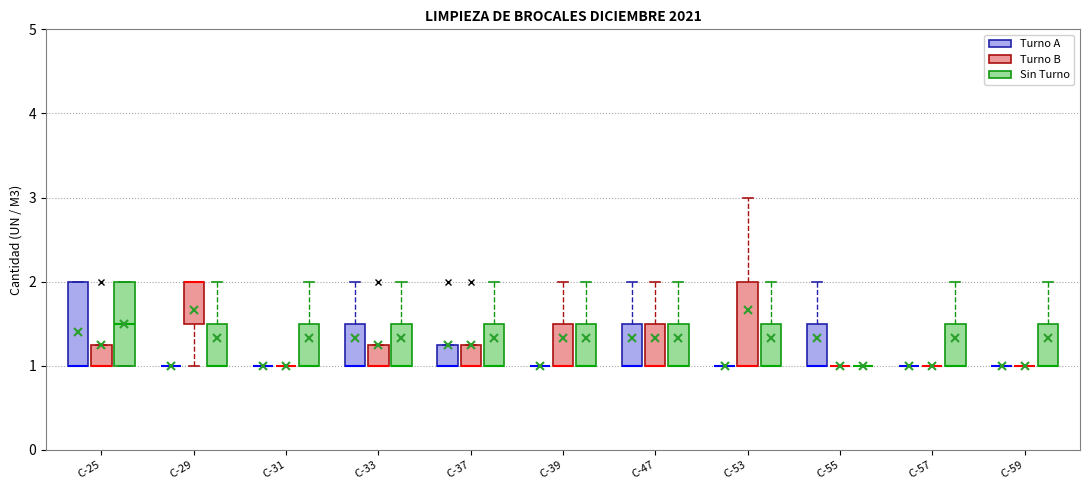

Reading left to right, transcribe this box plot: for each box, give where its median line is, the range the box spans, and where its two whiskers end, as read against the y-axis. The values are not printed on the chart, so give them approximately, as read against the axis.

C-25 (Turno A): median 1.0 (drawn on the box's lower edge), box 1.0 to 2.0, whiskers 1.0 to 2.0
C-25 (Turno B): median 1.0 (drawn on the box's lower edge), box 1.0 to 1.3, whiskers 1.0 to 1.3
C-25 (Sin Turno): median 1.5, box 1.0 to 2.0, whiskers 1.0 to 2.0
C-29 (Turno A): box collapsed to a line at 1.0, whiskers 1.0 to 1.0
C-29 (Turno B): median 2.0 (drawn on the box's upper edge), box 1.5 to 2.0, whiskers 1.0 to 2.0
C-29 (Sin Turno): median 1.0 (drawn on the box's lower edge), box 1.0 to 1.5, whiskers 1.0 to 2.0
C-31 (Turno A): box collapsed to a line at 1.0, whiskers 1.0 to 1.0
C-31 (Turno B): box collapsed to a line at 1.0, whiskers 1.0 to 1.0
C-31 (Sin Turno): median 1.0 (drawn on the box's lower edge), box 1.0 to 1.5, whiskers 1.0 to 2.0
C-33 (Turno A): median 1.0 (drawn on the box's lower edge), box 1.0 to 1.5, whiskers 1.0 to 2.0
C-33 (Turno B): median 1.0 (drawn on the box's lower edge), box 1.0 to 1.3, whiskers 1.0 to 1.3
C-33 (Sin Turno): median 1.0 (drawn on the box's lower edge), box 1.0 to 1.5, whiskers 1.0 to 2.0
C-37 (Turno A): median 1.0 (drawn on the box's lower edge), box 1.0 to 1.3, whiskers 1.0 to 1.3
C-37 (Turno B): median 1.0 (drawn on the box's lower edge), box 1.0 to 1.3, whiskers 1.0 to 1.3
C-37 (Sin Turno): median 1.0 (drawn on the box's lower edge), box 1.0 to 1.5, whiskers 1.0 to 2.0
C-39 (Turno A): box collapsed to a line at 1.0, whiskers 1.0 to 1.0
C-39 (Turno B): median 1.0 (drawn on the box's lower edge), box 1.0 to 1.5, whiskers 1.0 to 2.0
C-39 (Sin Turno): median 1.0 (drawn on the box's lower edge), box 1.0 to 1.5, whiskers 1.0 to 2.0
C-47 (Turno A): median 1.0 (drawn on the box's lower edge), box 1.0 to 1.5, whiskers 1.0 to 2.0
C-47 (Turno B): median 1.0 (drawn on the box's lower edge), box 1.0 to 1.5, whiskers 1.0 to 2.0
C-47 (Sin Turno): median 1.0 (drawn on the box's lower edge), box 1.0 to 1.5, whiskers 1.0 to 2.0
C-53 (Turno A): box collapsed to a line at 1.0, whiskers 1.0 to 1.0
C-53 (Turno B): median 1.0 (drawn on the box's lower edge), box 1.0 to 2.0, whiskers 1.0 to 3.0
C-53 (Sin Turno): median 1.0 (drawn on the box's lower edge), box 1.0 to 1.5, whiskers 1.0 to 2.0
C-55 (Turno A): median 1.0 (drawn on the box's lower edge), box 1.0 to 1.5, whiskers 1.0 to 2.0
C-55 (Turno B): box collapsed to a line at 1.0, whiskers 1.0 to 1.0
C-55 (Sin Turno): box collapsed to a line at 1.0, whiskers 1.0 to 1.0
C-57 (Turno A): box collapsed to a line at 1.0, whiskers 1.0 to 1.0
C-57 (Turno B): box collapsed to a line at 1.0, whiskers 1.0 to 1.0
C-57 (Sin Turno): median 1.0 (drawn on the box's lower edge), box 1.0 to 1.5, whiskers 1.0 to 2.0
C-59 (Turno A): box collapsed to a line at 1.0, whiskers 1.0 to 1.0
C-59 (Turno B): box collapsed to a line at 1.0, whiskers 1.0 to 1.0
C-59 (Sin Turno): median 1.0 (drawn on the box's lower edge), box 1.0 to 1.5, whiskers 1.0 to 2.0